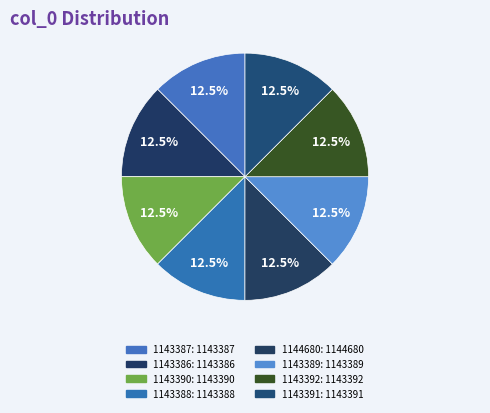

To the nearest percent, what percentage of the pie is 1143386?

12%